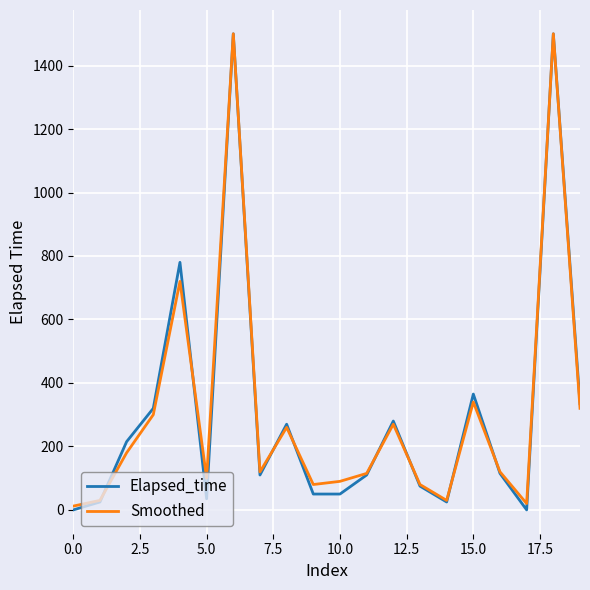

Which series has the largest range (max minus min)?

Elapsed_time